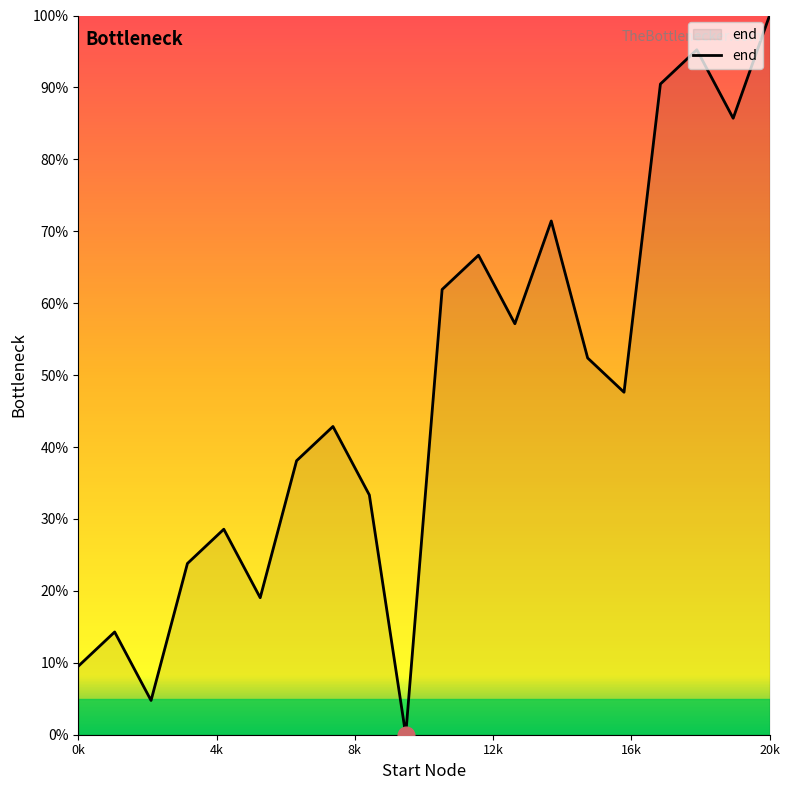

What is the difference between the maximum and minimum values?

100.0